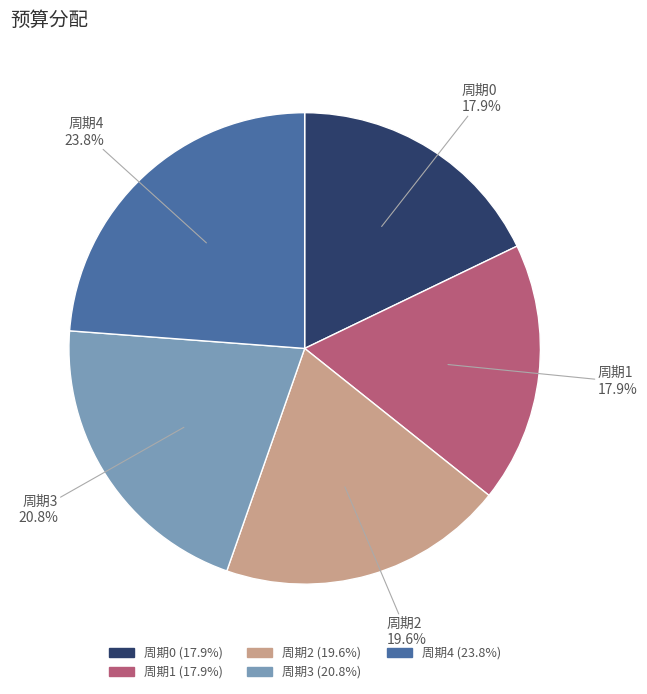

What is the largest slice in the pie chart?

周期4